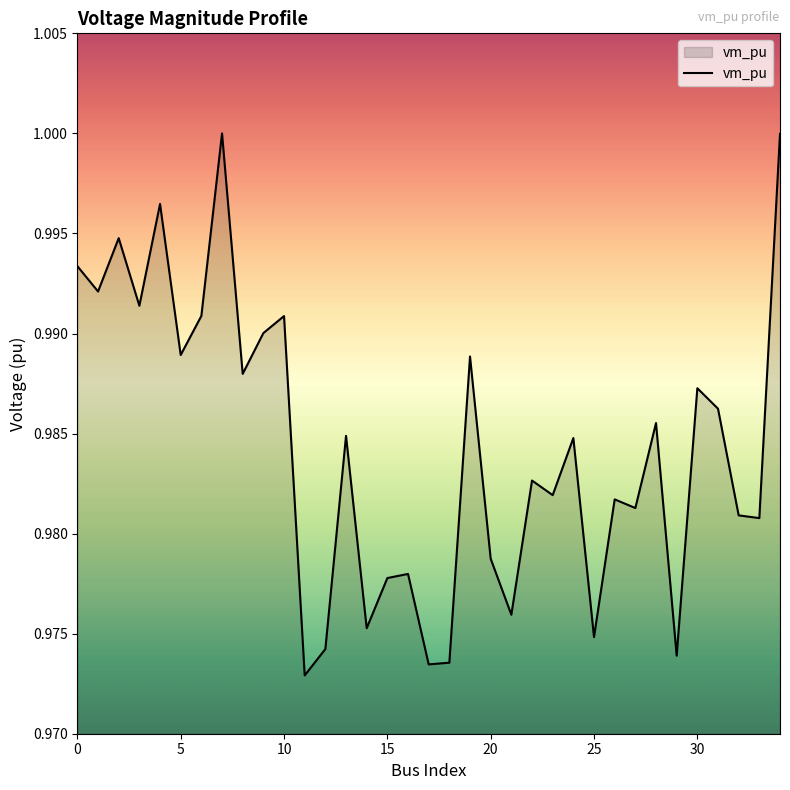

What is the label of the 21st point from the right?

14